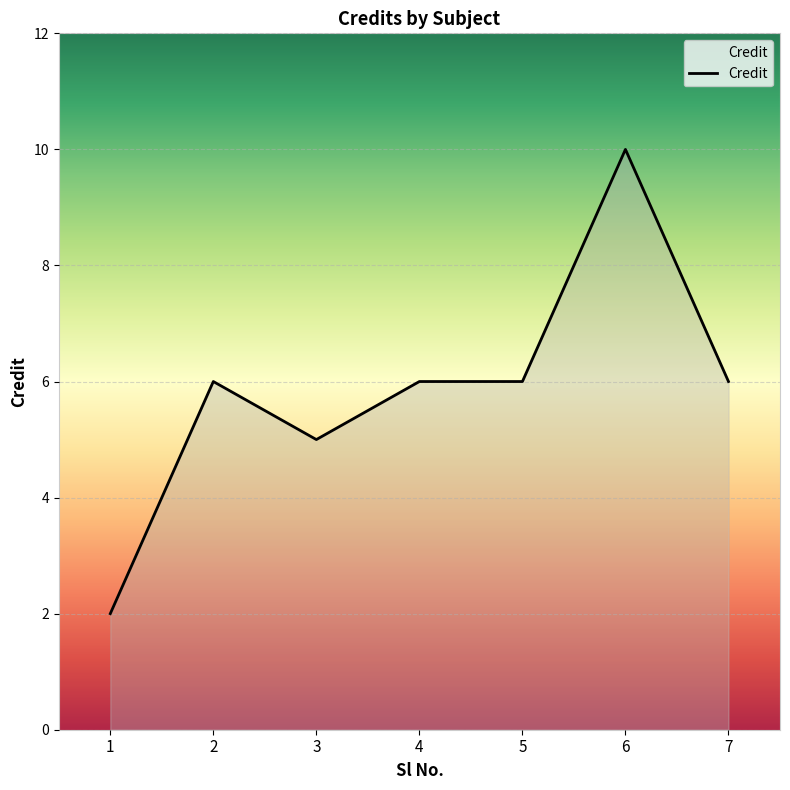

What is the change in value from 1 to 3?

+3